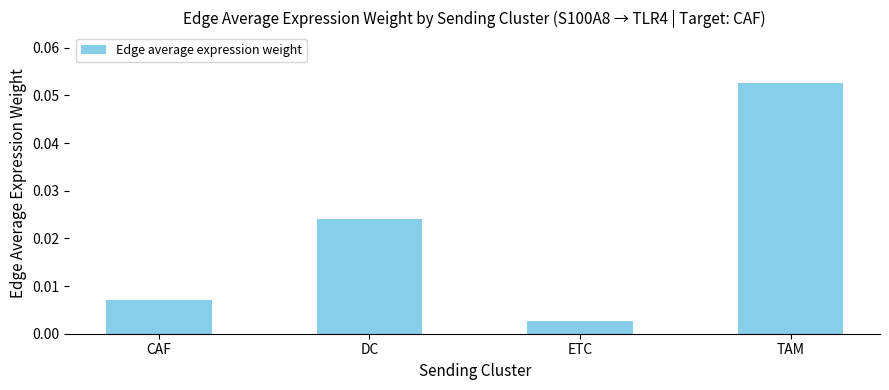

List the labels in order of value, smallest first.

ETC, CAF, DC, TAM